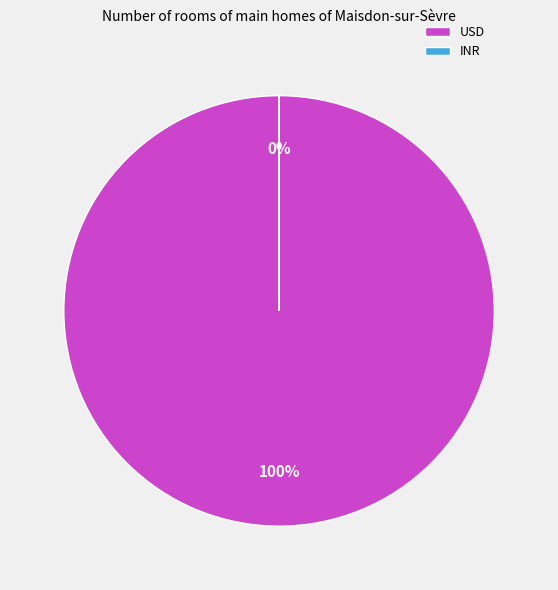

Is it true that USD is 100% of the pie?

True